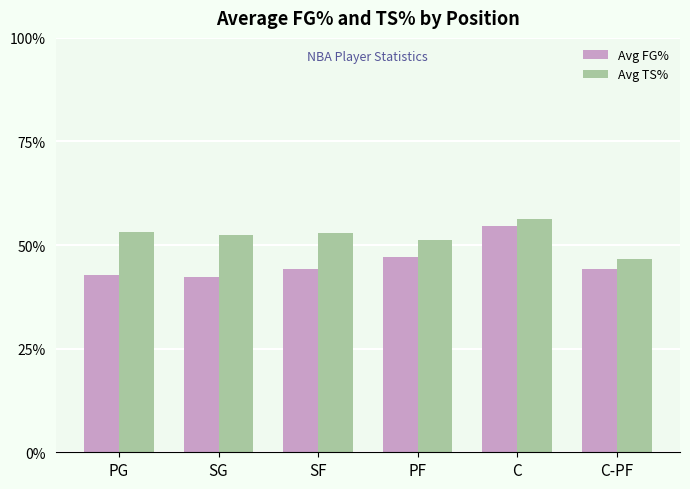

What is the average value of the Avg TS% series?

52.1